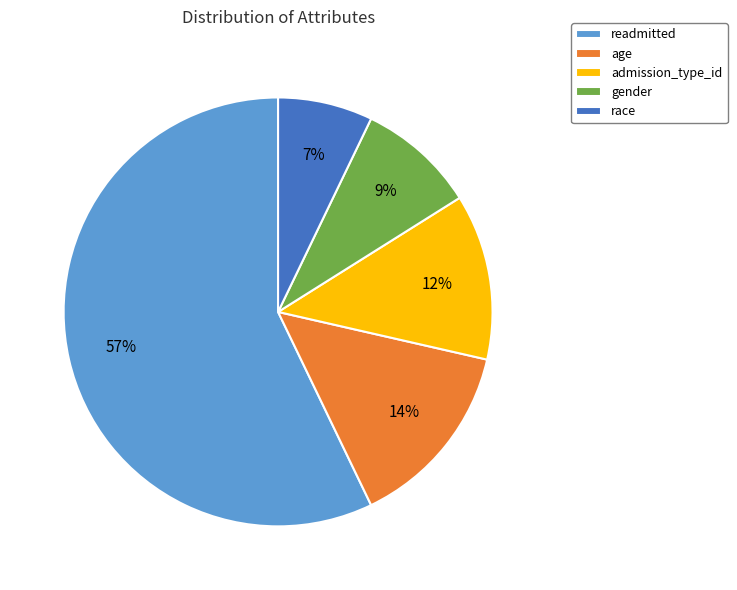

Do age and race together represent more than half of the pie?

No